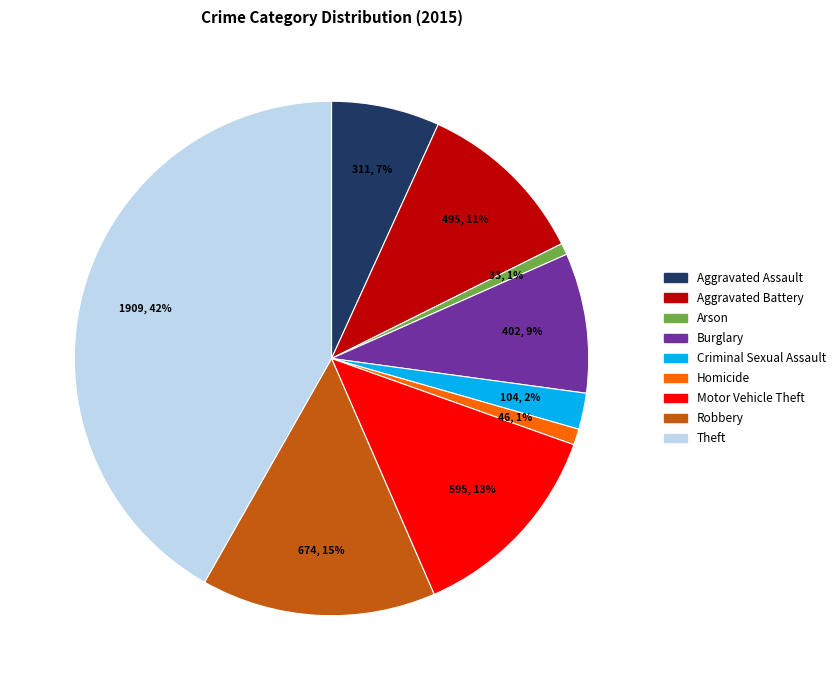

Which has a higher value, Robbery or Arson?

Robbery